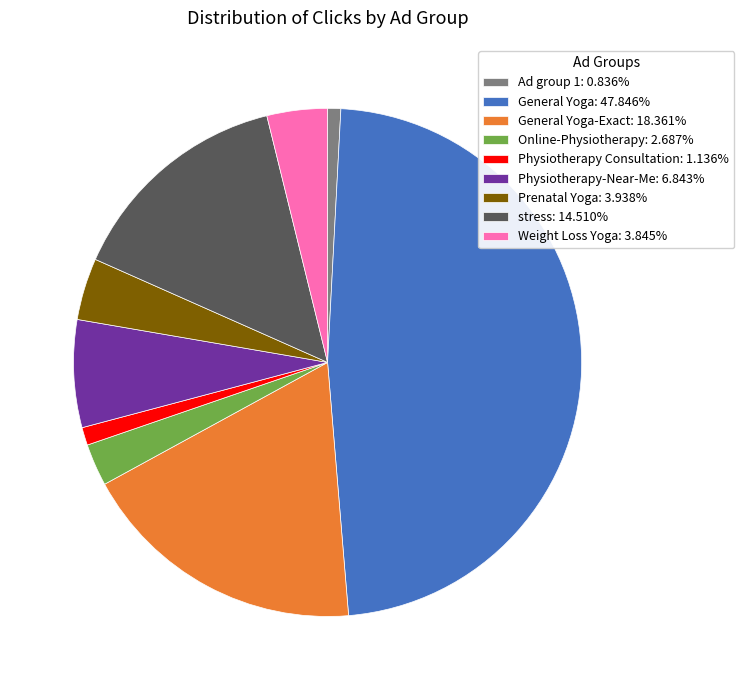

Is there a majority slice in this chart?

No